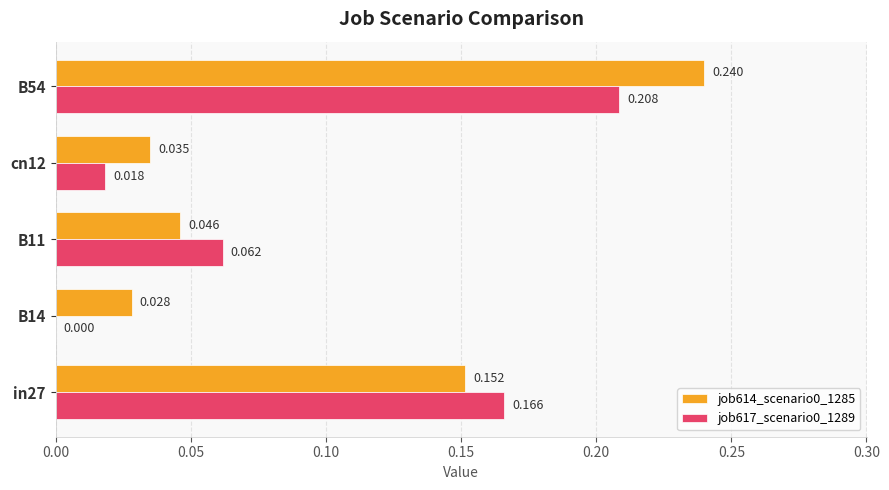

Is the value of job617_scenario0_1289 at B54 greater than the value of job614_scenario0_1285 at in27?

Yes